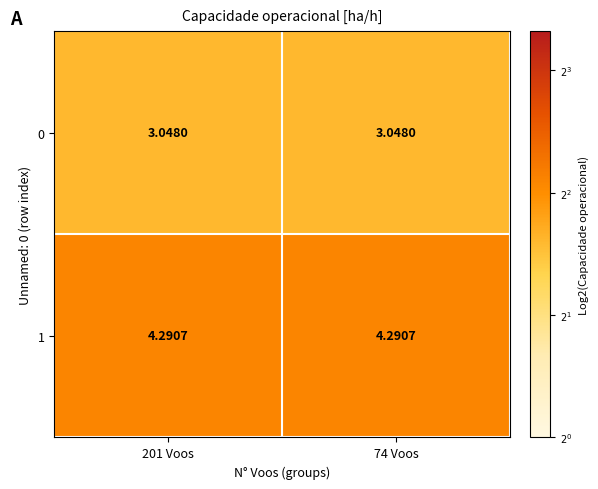

Is the value of 0 at 201 Voos greater than the value of 1 at 74 Voos?

No